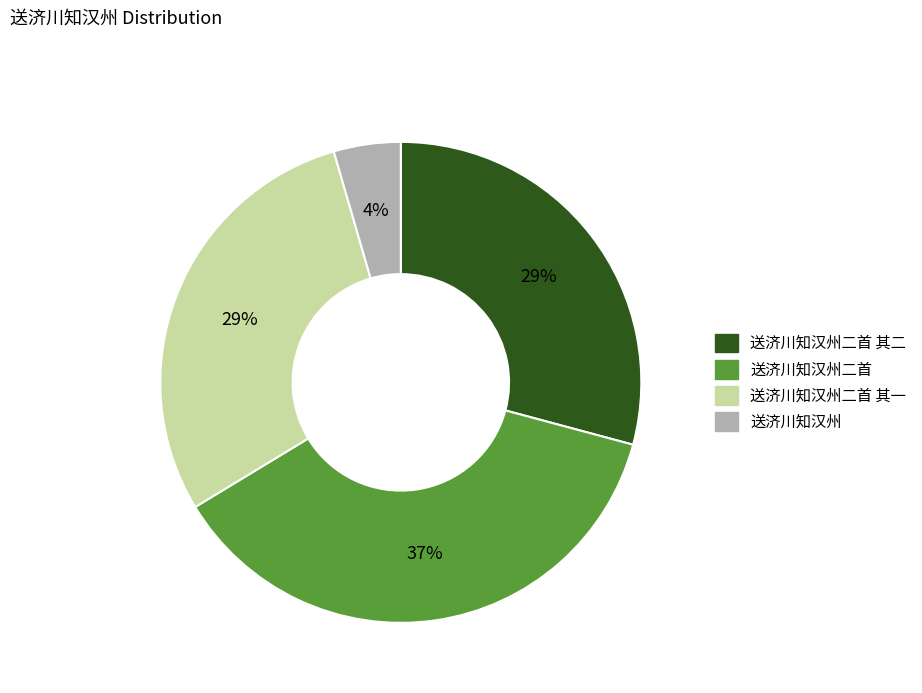

To the nearest percent, what is the average slice percentage?

25%